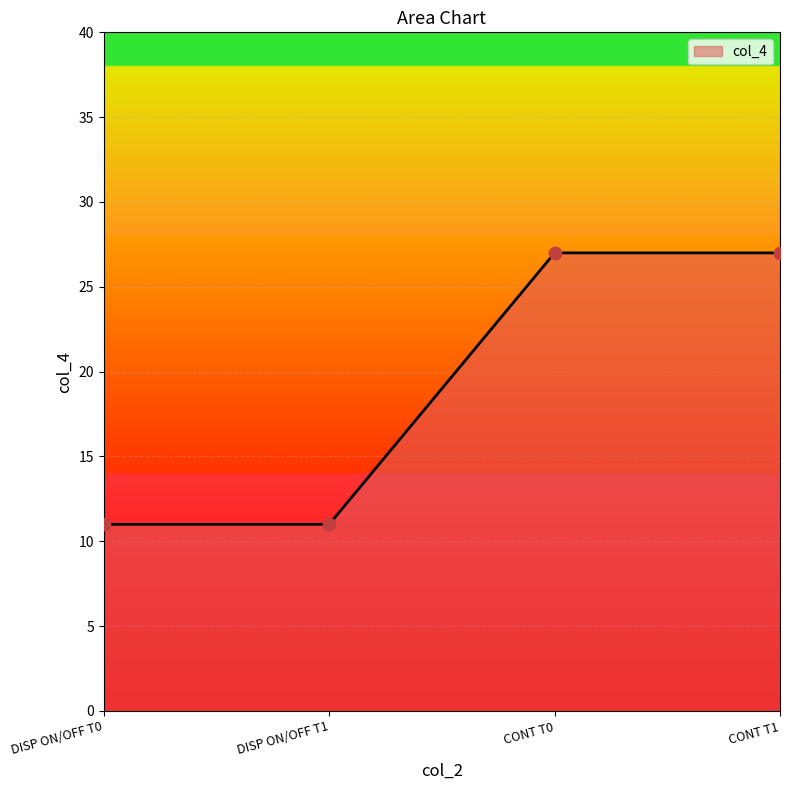

Approximately how many times larger is the value at DISP ON/OFF T1 compared to DISP ON/OFF T0?

1.0